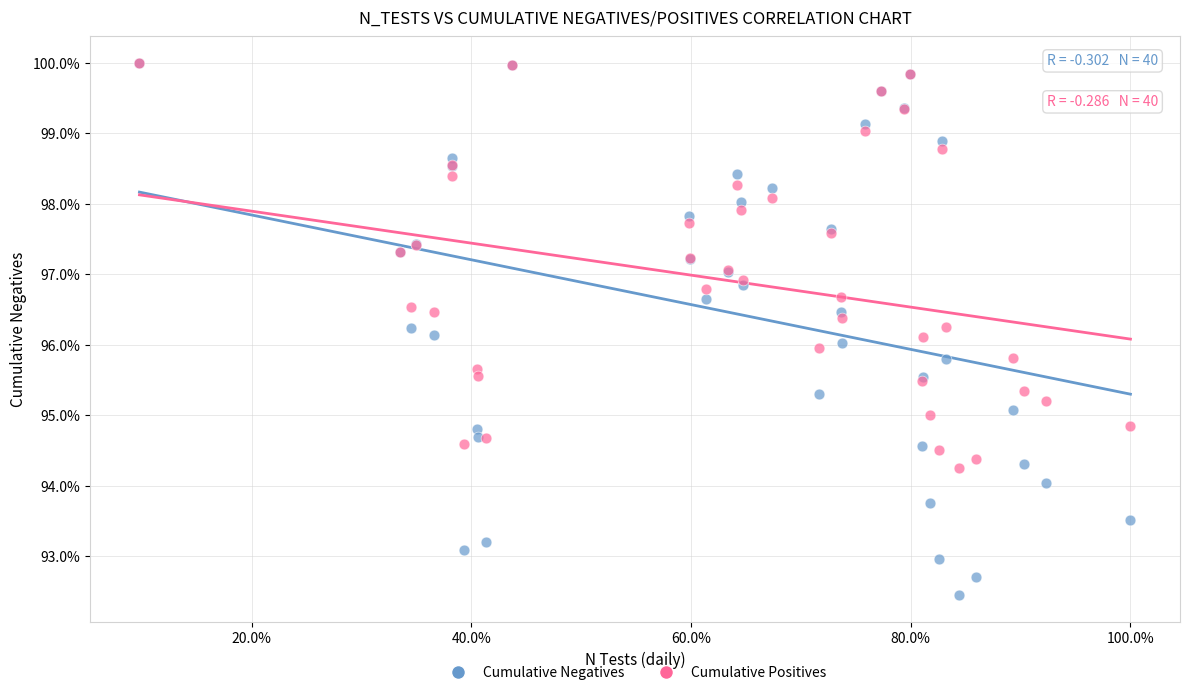

Which series contains the lowest Y value?

Cumulative Negatives